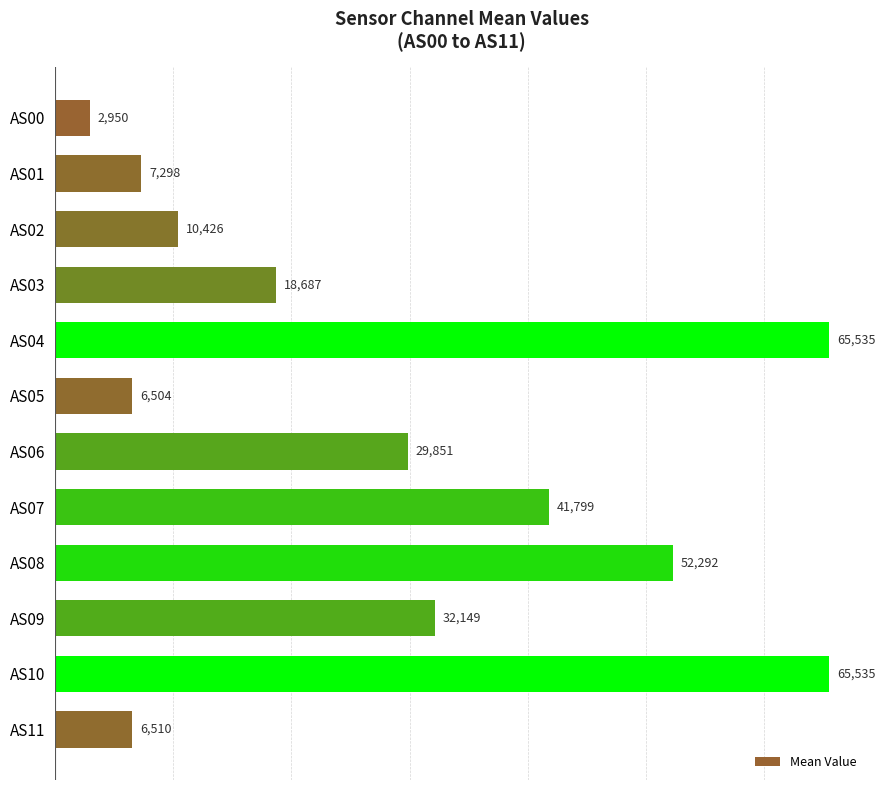

What is the approximate value at AS09, to the nearest 100?

32100